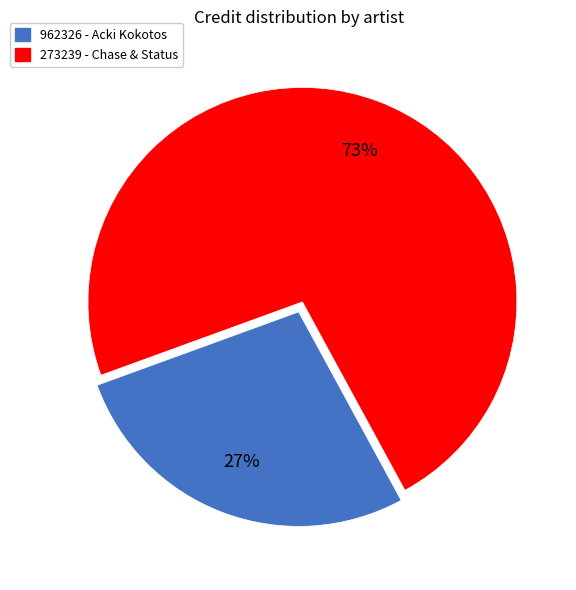

What is the majority slice?

273239 - Chase & Status